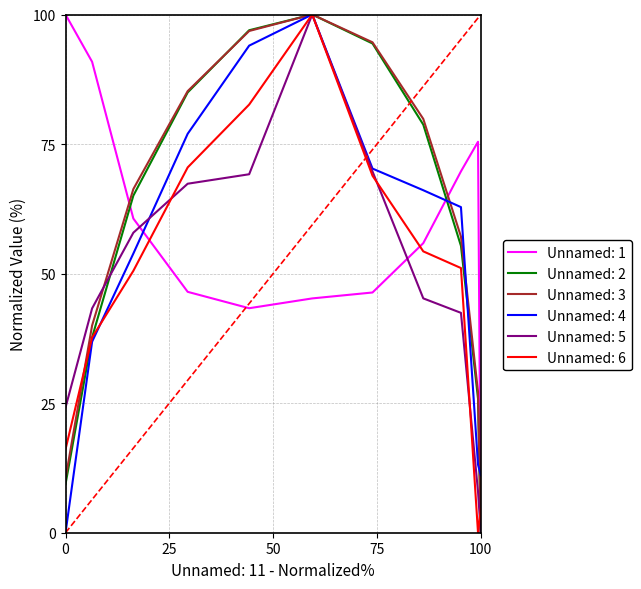

What are all the series names shown in the legend?

Unnamed: 1, Unnamed: 2, Unnamed: 3, Unnamed: 4, Unnamed: 5, Unnamed: 6